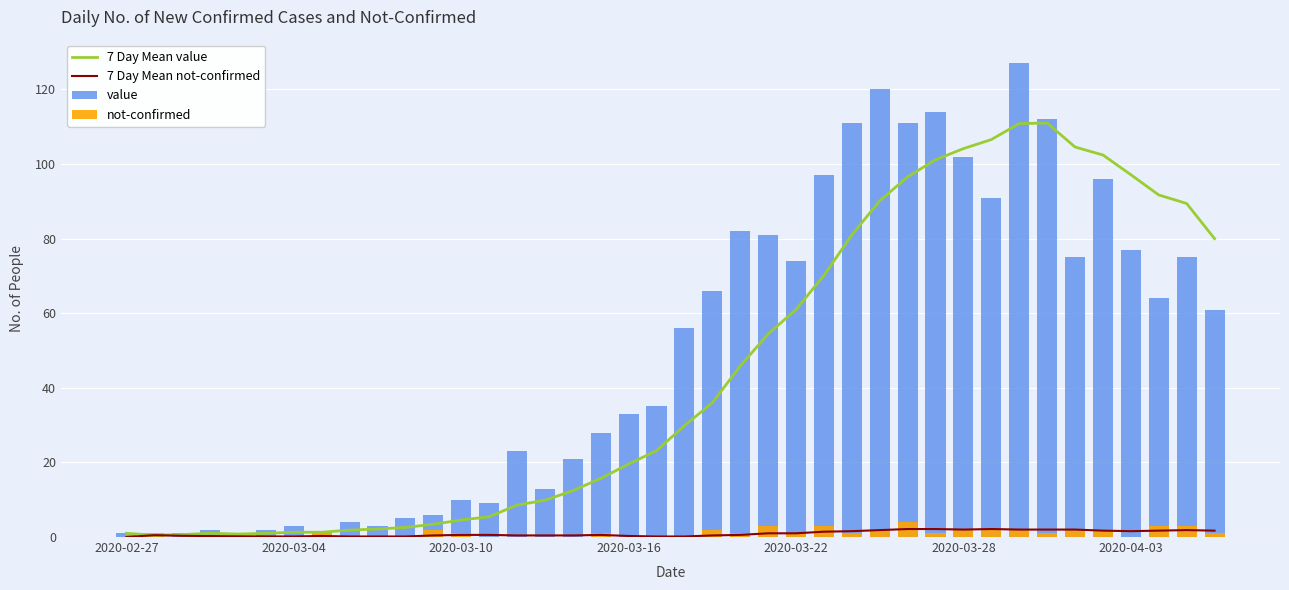

What position from the left is 29?

30